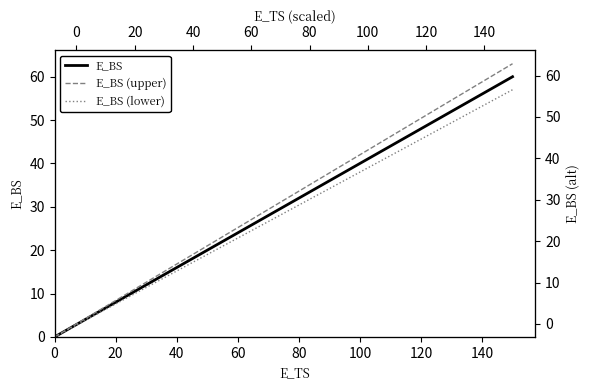

True or false: E_BS (lower) and E_BS intersect in this chart.

False